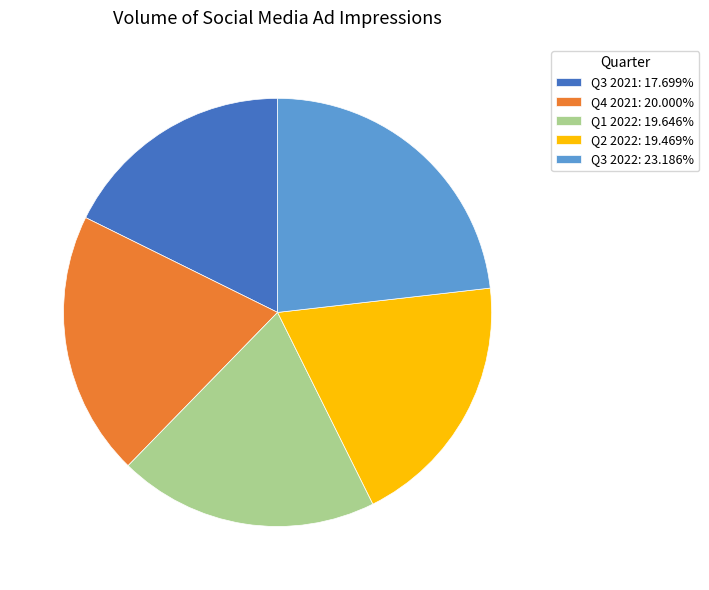

What is the ratio of the value at Q3 2022: 23.186% to the value at Q3 2021: 17.699%?

1.3